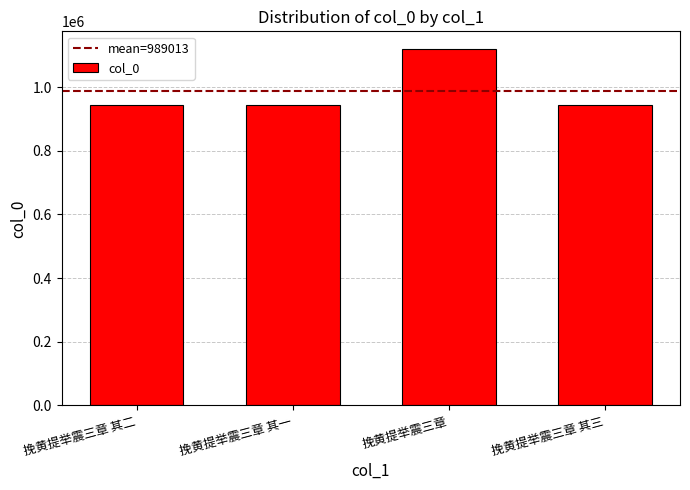

Is it true that the value at 挽黄提举震三章 is 1691364?

False